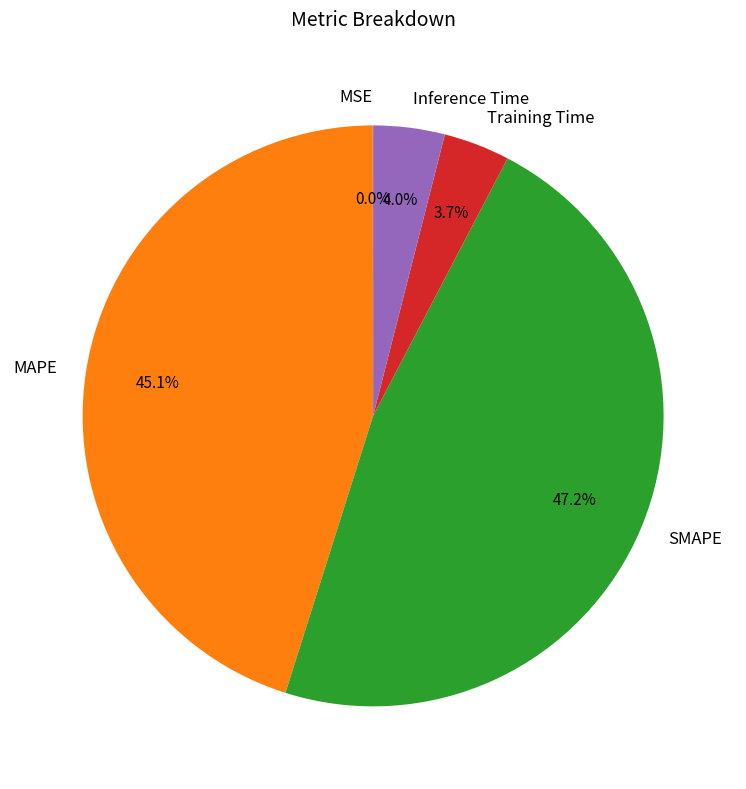

What percentage is the Inference Time slice, to the nearest percent?

4%